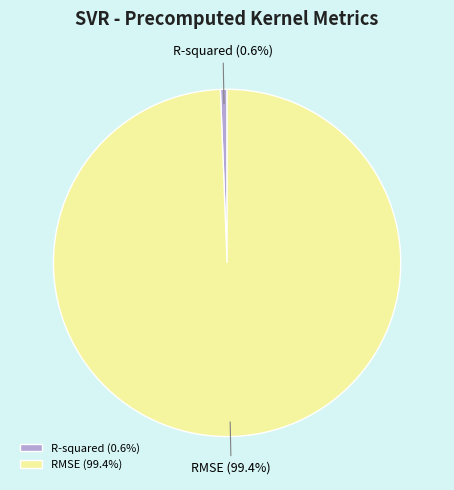

How many segments does this pie chart have?

2